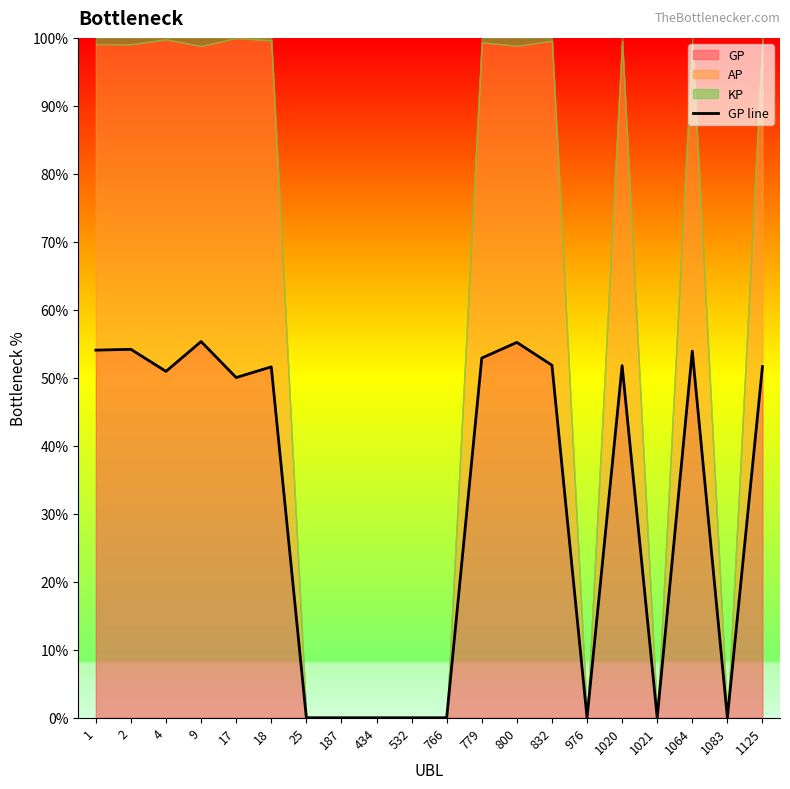

Is it true that the value at 17 is 21.5?

False